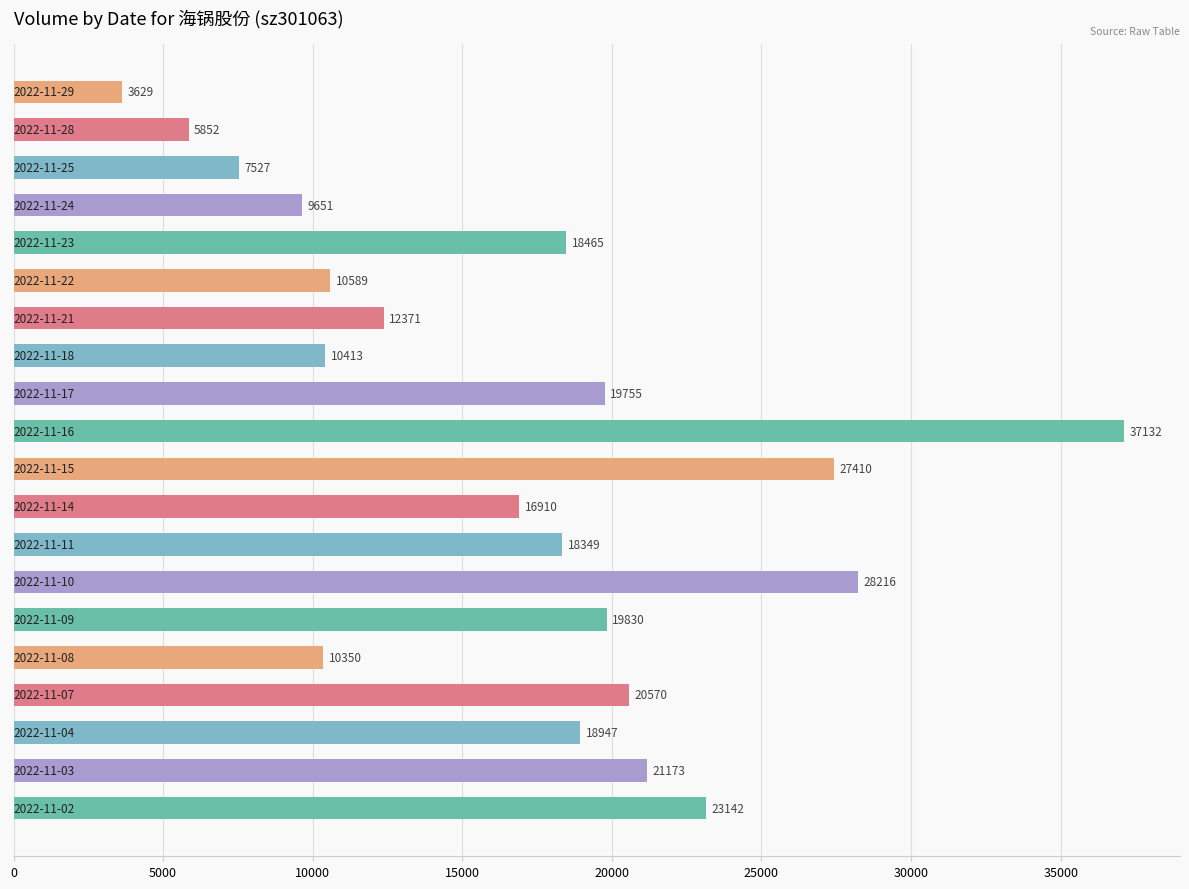

What is the sum of all values?

340281